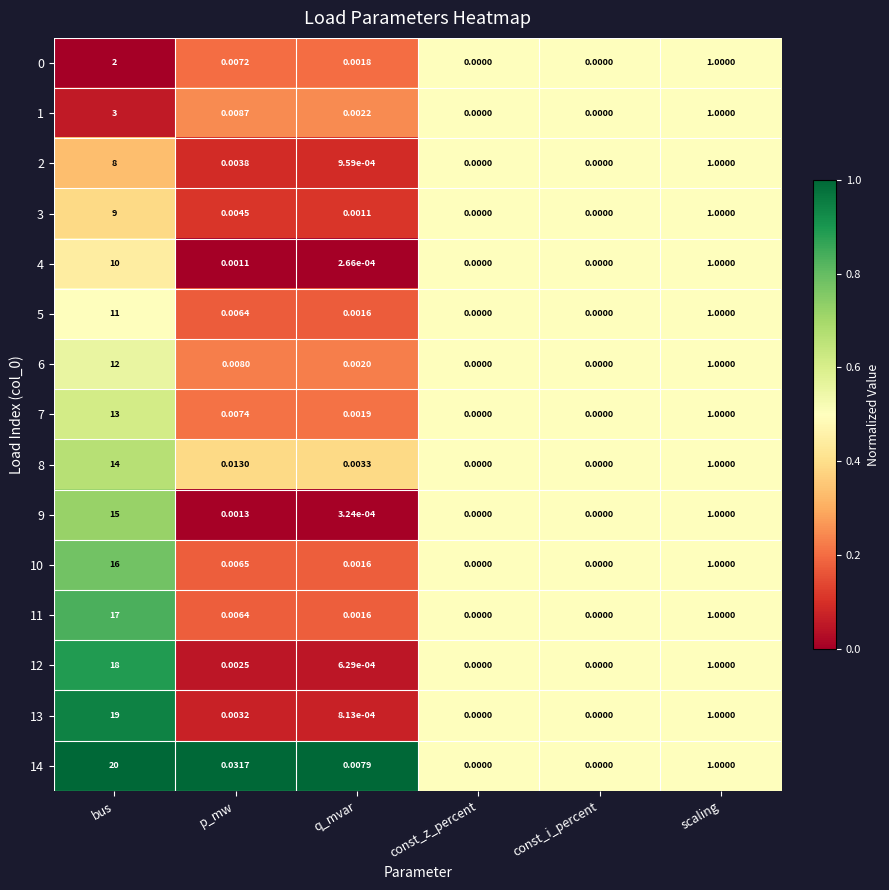

How many data points does each series have?

6